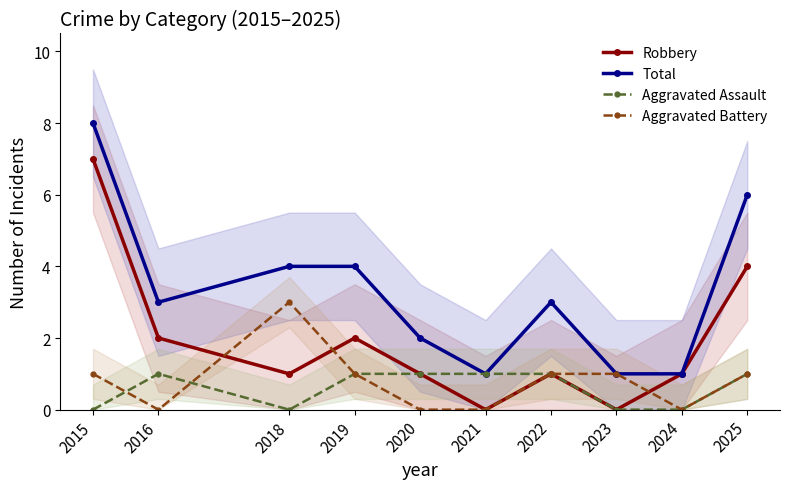

True or false: Aggravated Assault has a value of 1 at 2025.

True